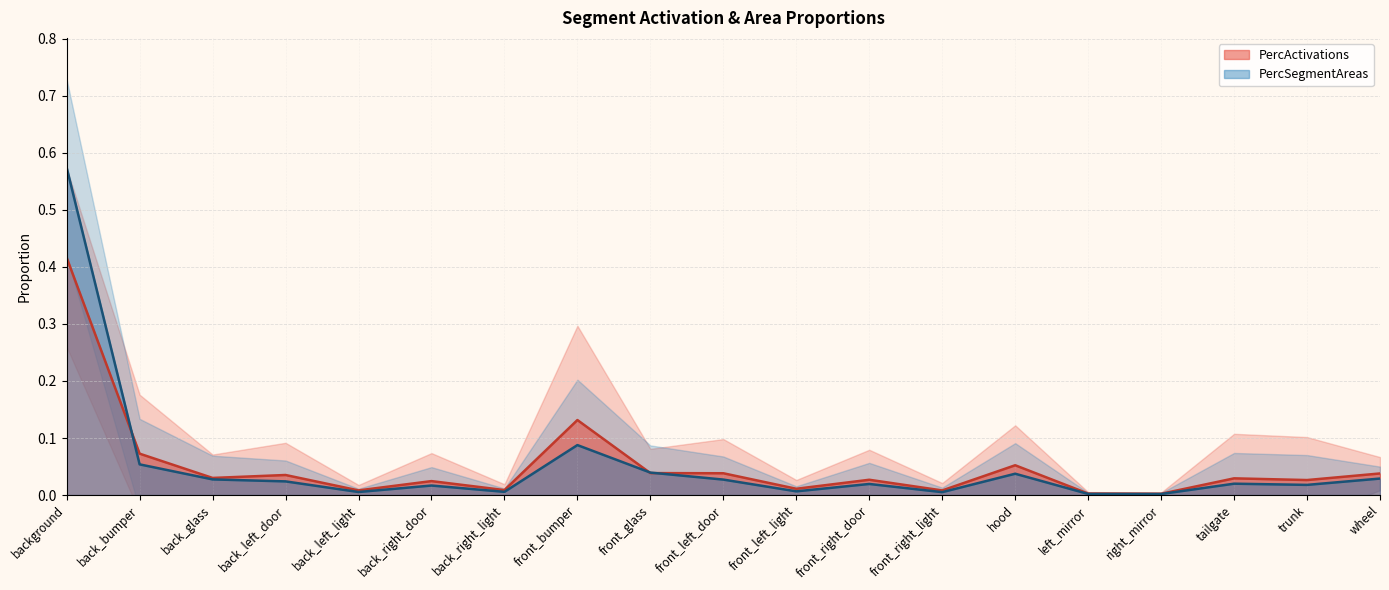

What are all the series names shown in the legend?

PercActivations, PercSegmentAreas